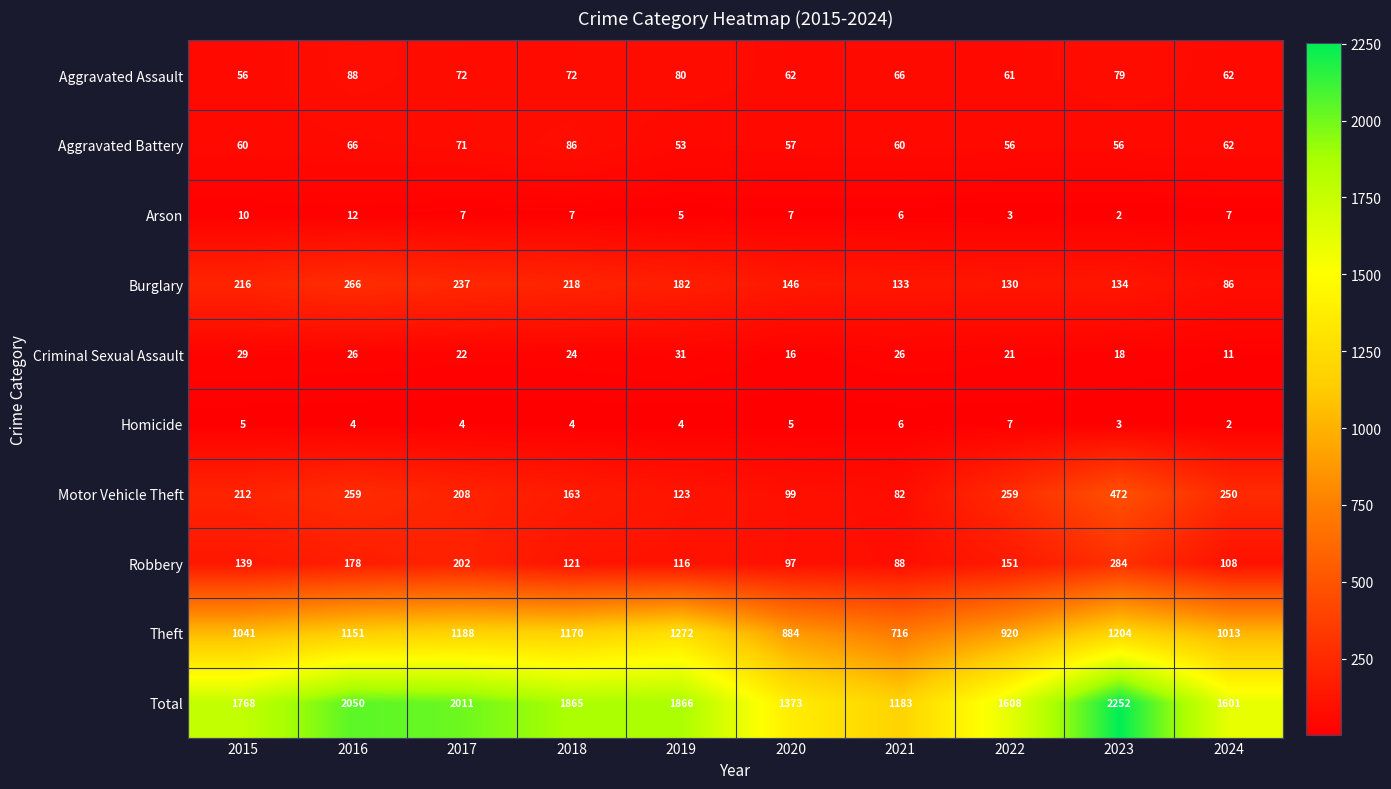

What is the spread (max minus min) of values at 2024?

1599